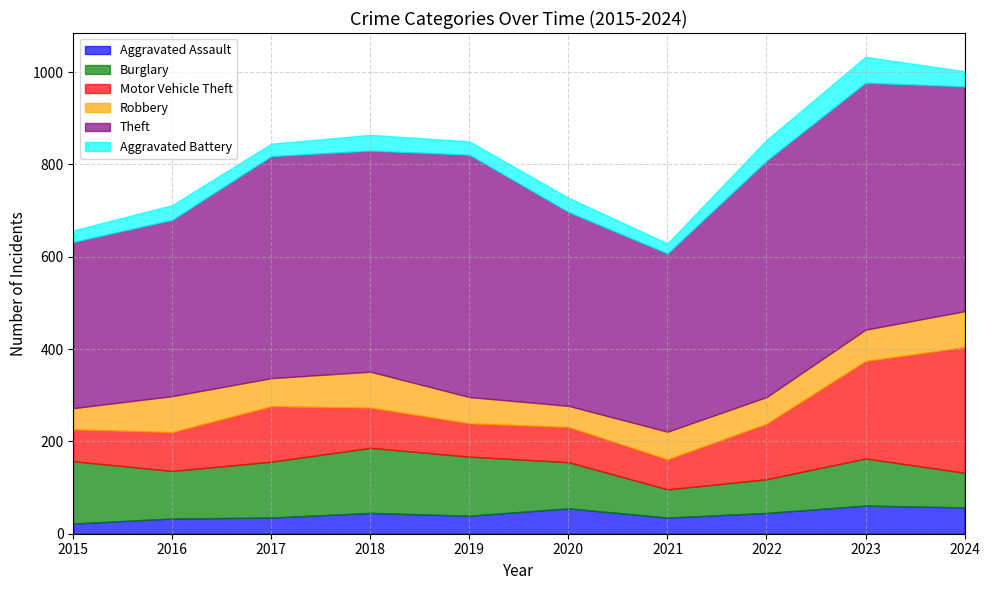

True or false: Theft and Robbery cross at least once.

False